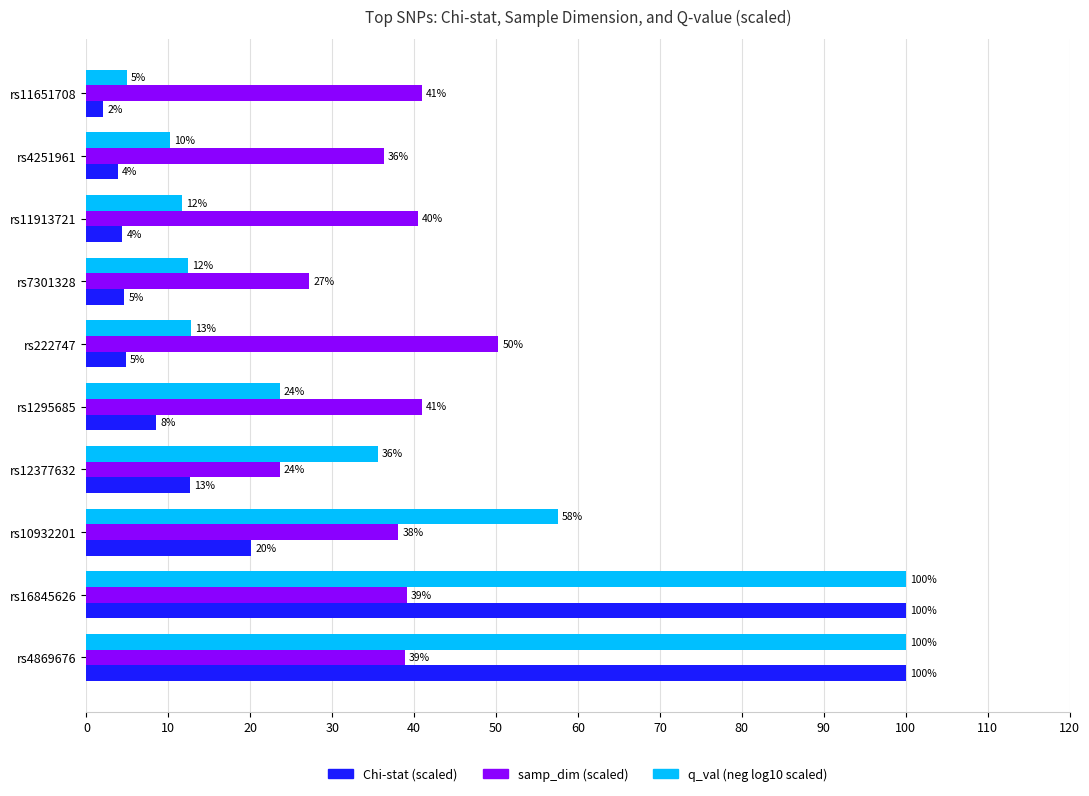

What are all the series names shown in the legend?

Chi-stat (scaled), samp_dim (scaled), q_val (neg log10 scaled)